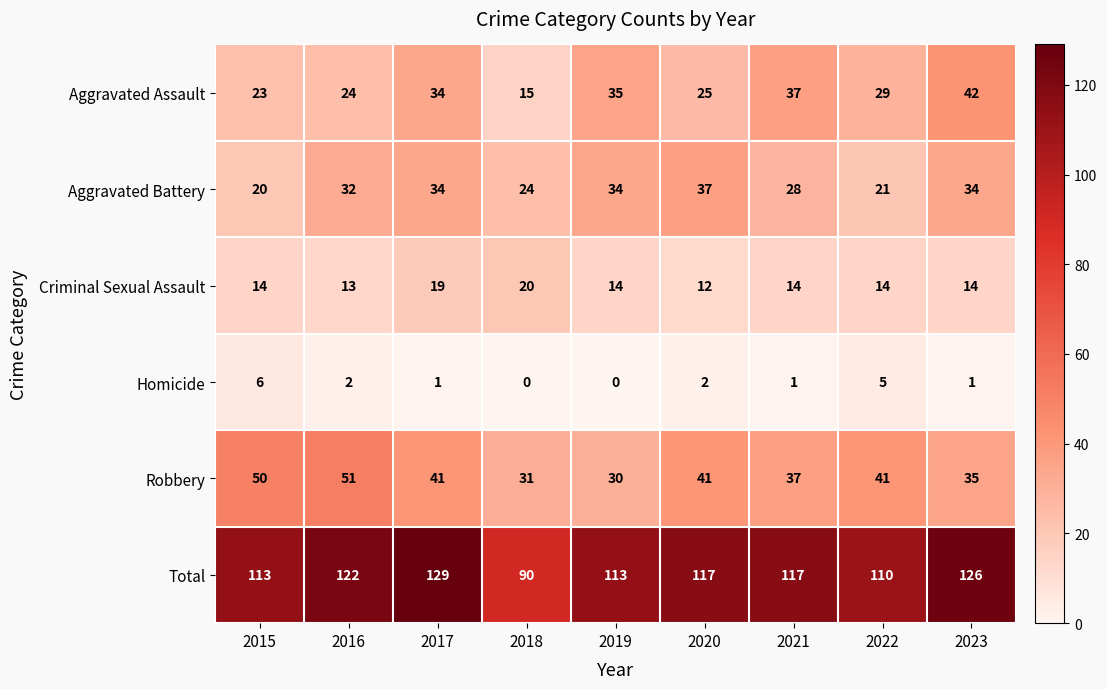

List the series in order of their peak value, lowest first.

Homicide, Criminal Sexual Assault, Aggravated Battery, Aggravated Assault, Robbery, Total